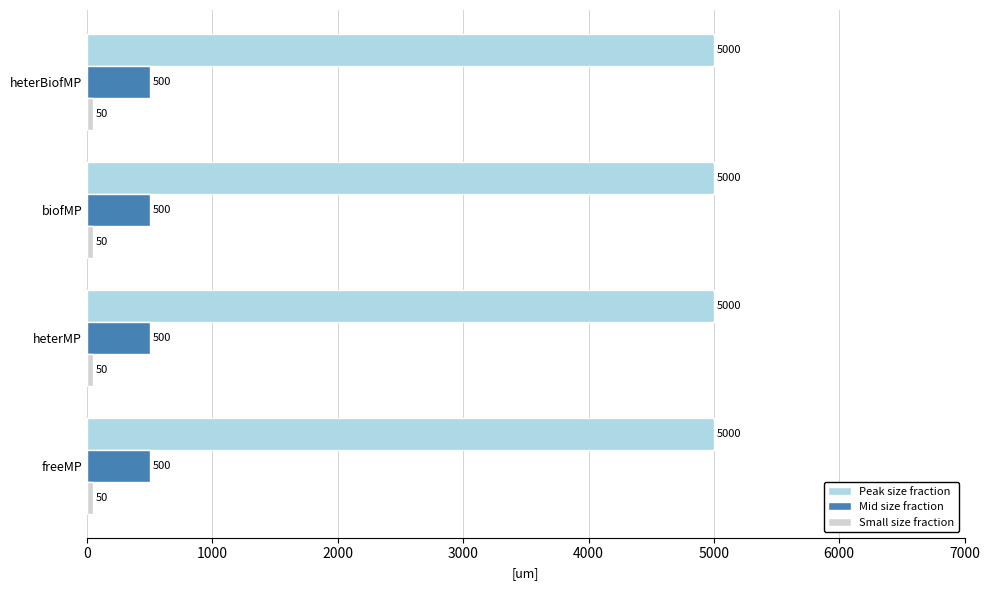

What is the minimum value shown in the chart?

50